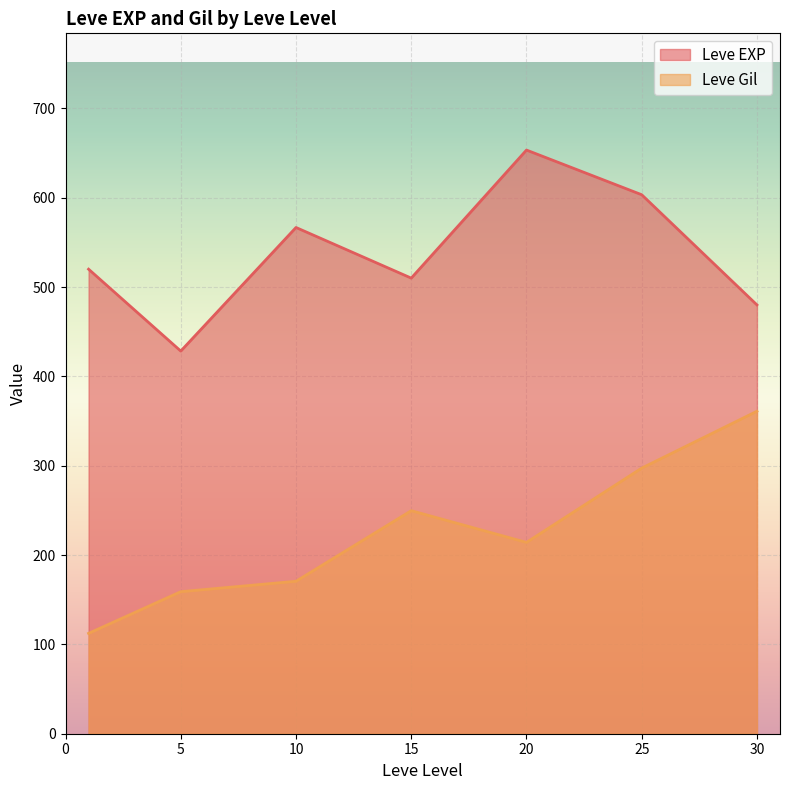

At which category is the sum across all series the highest?

25